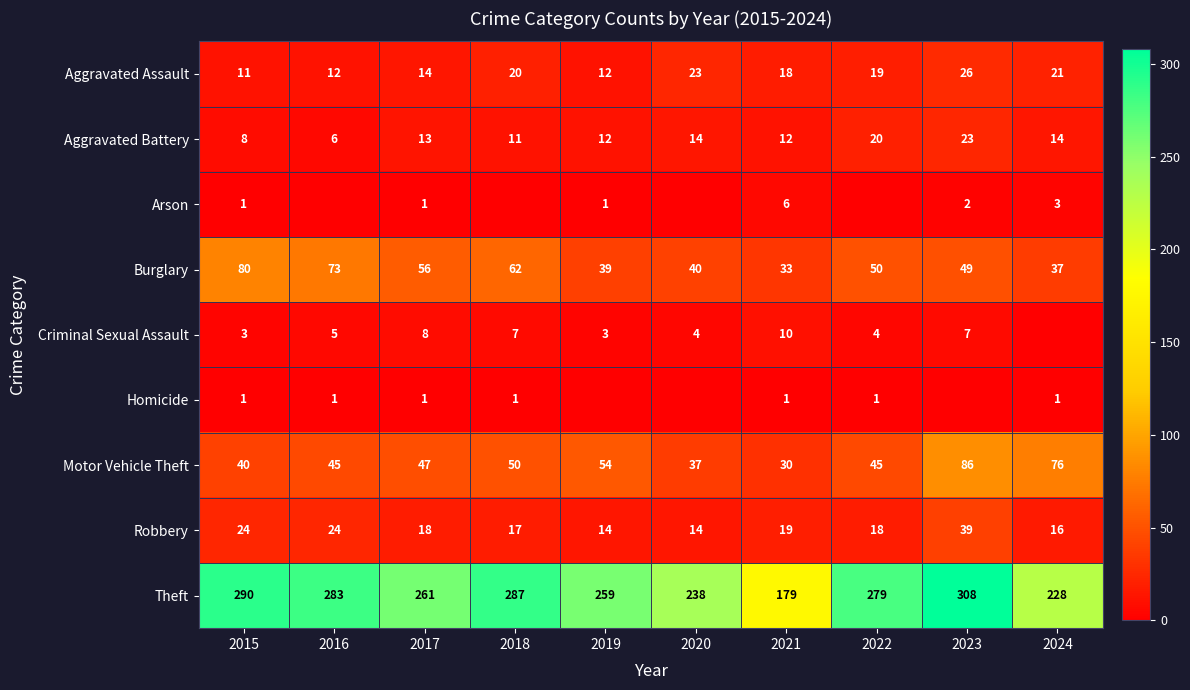

How many values in the Aggravated Assault series are below 19?

5